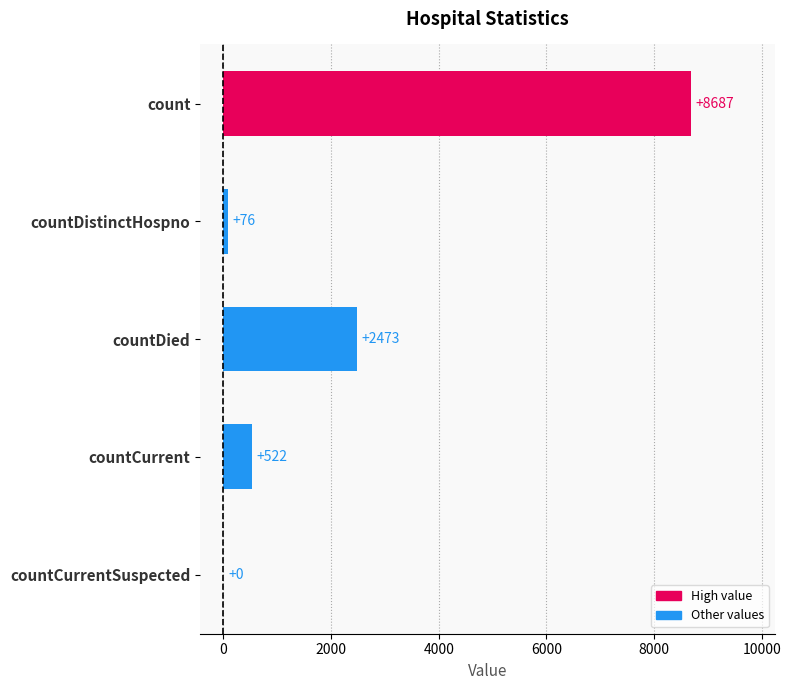

The value at countDied is 777. True or false?

False